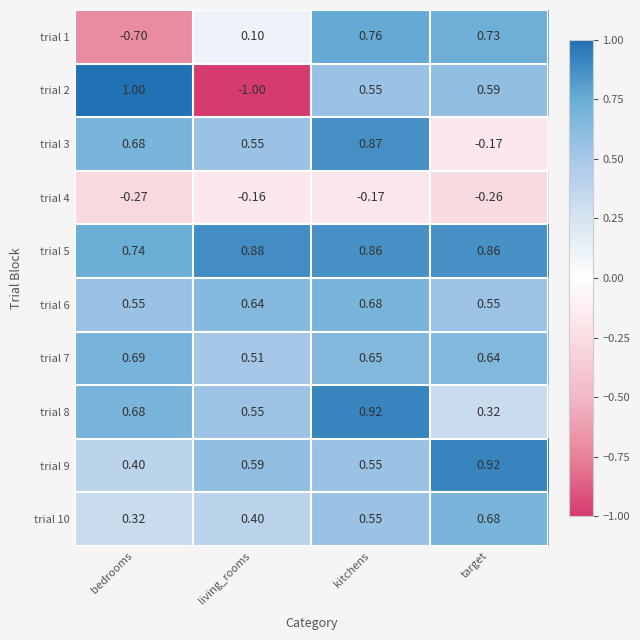

List the labels in order of trial 8 value, largest first.

kitchens, bedrooms, living_rooms, target